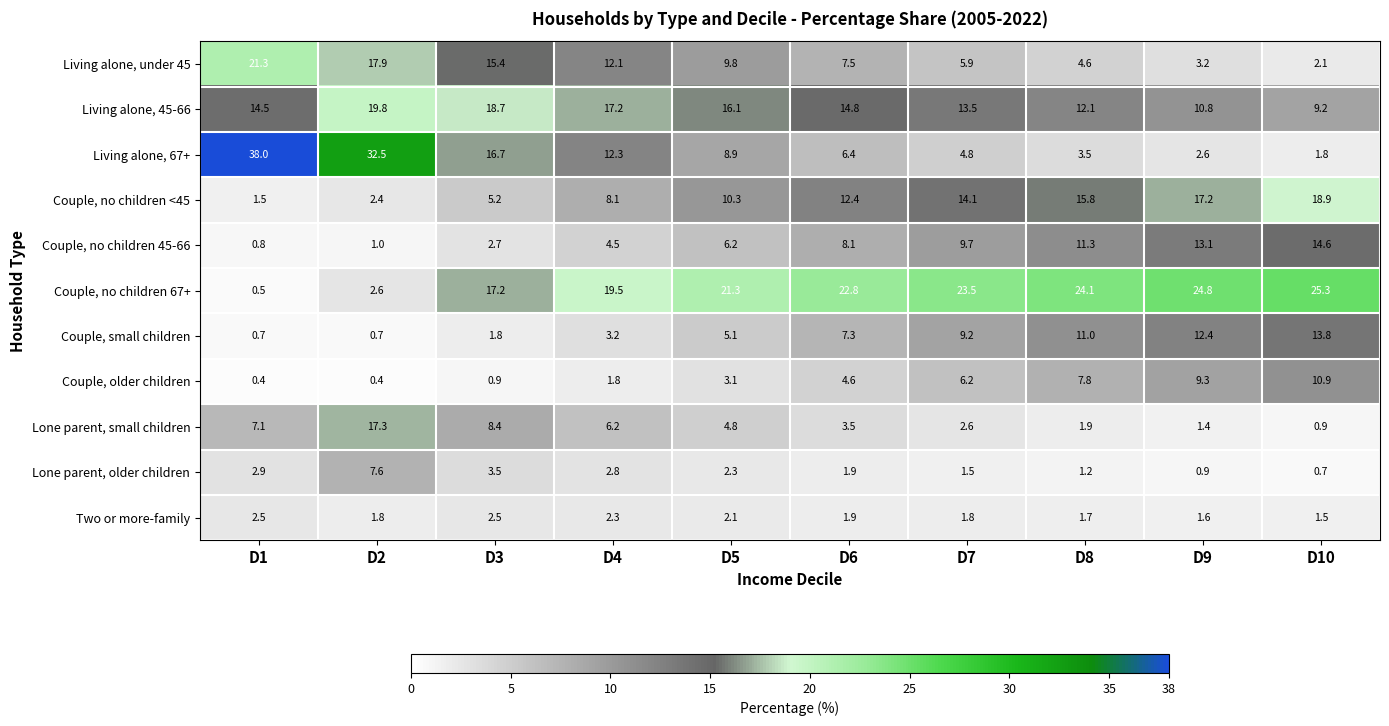

What is the sum of all Couple, no children <45 values?

105.9